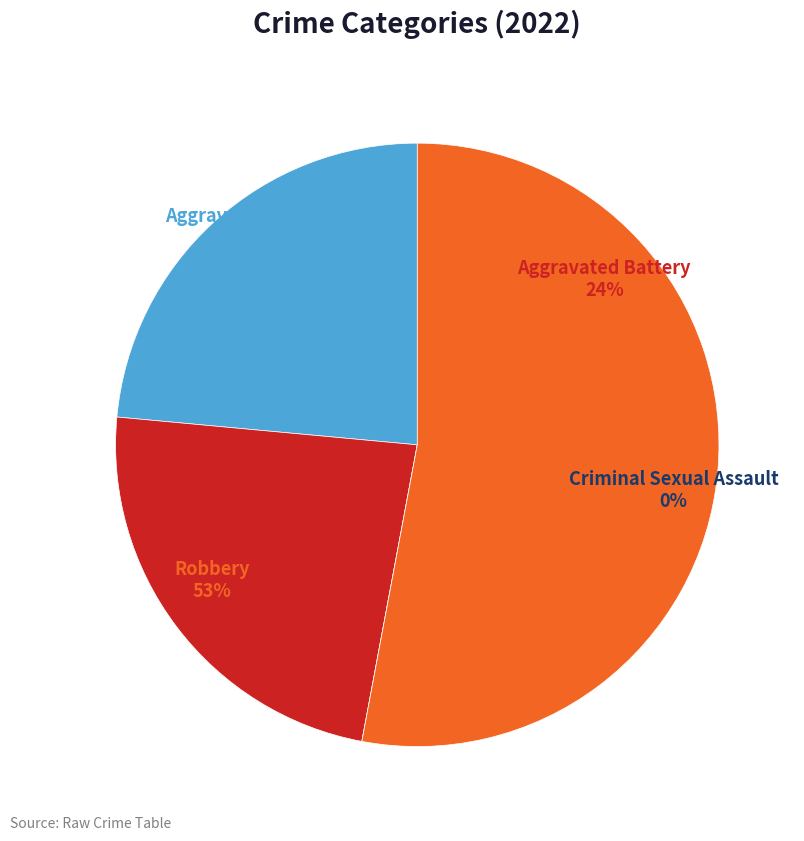

How many segments does this pie chart have?

4